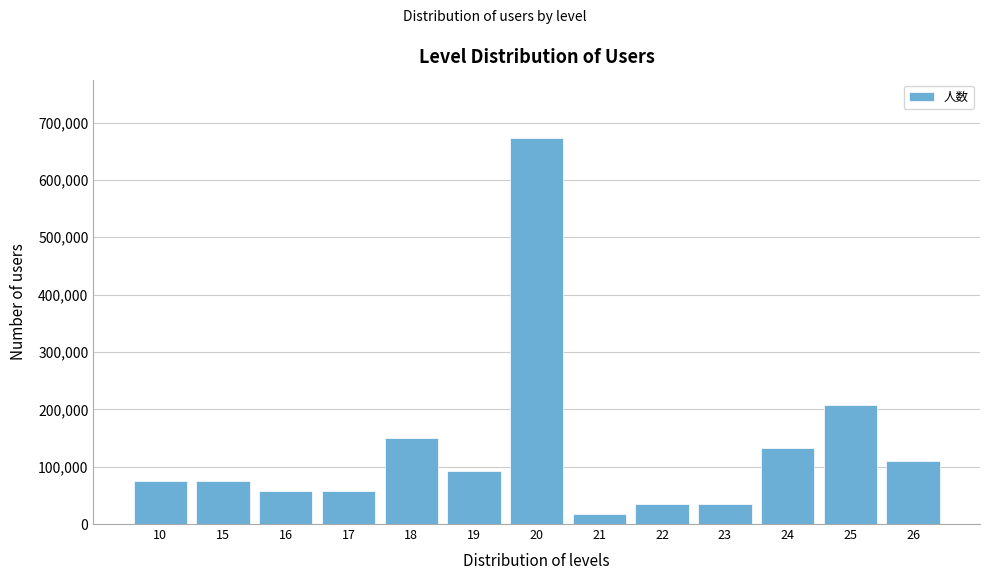

Reading left to right, transcribe all the data shown in this chart.

10=74854	15=74854	16=57580	17=57580	18=149708	19=92128	20=673686	21=17274	22=34548	23=34548	24=132434	25=207288	26=109402